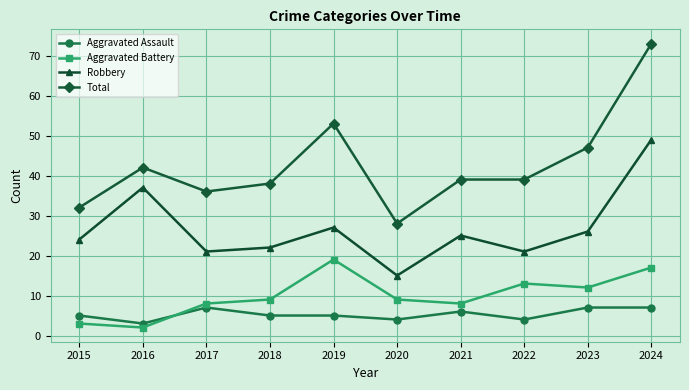

How many lines are shown in the chart?

4